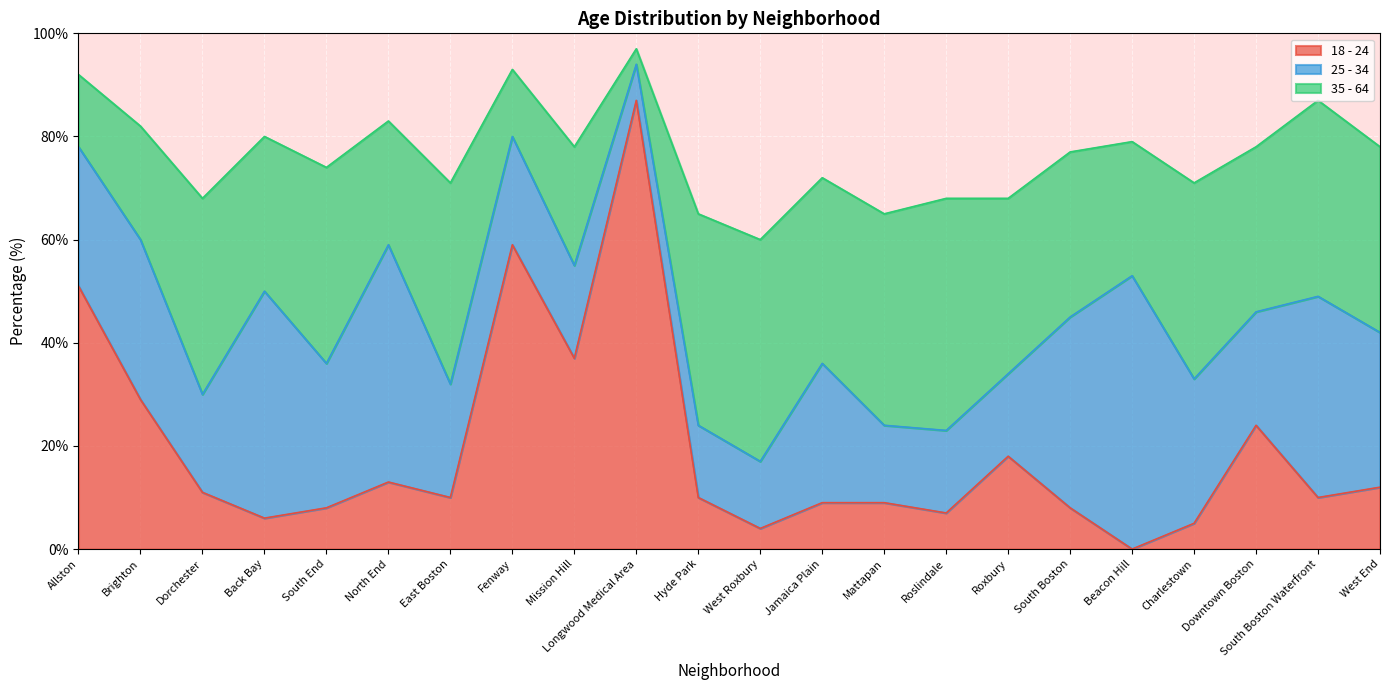

The value of 25 - 34 at Jamaica Plain is 27. True or false?

True